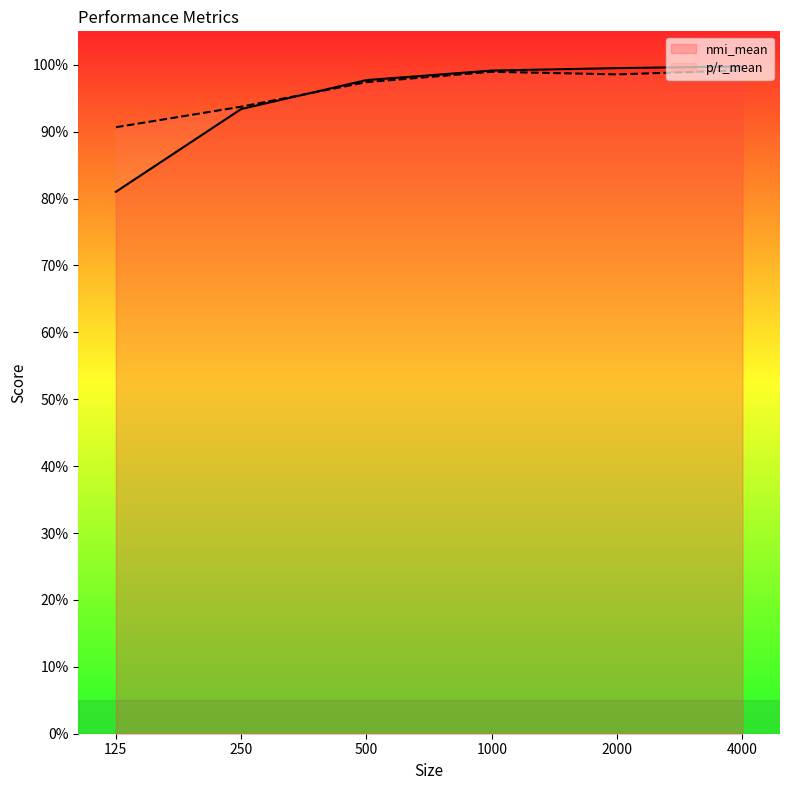

At which label does nmi_mean reach its peak?

4000